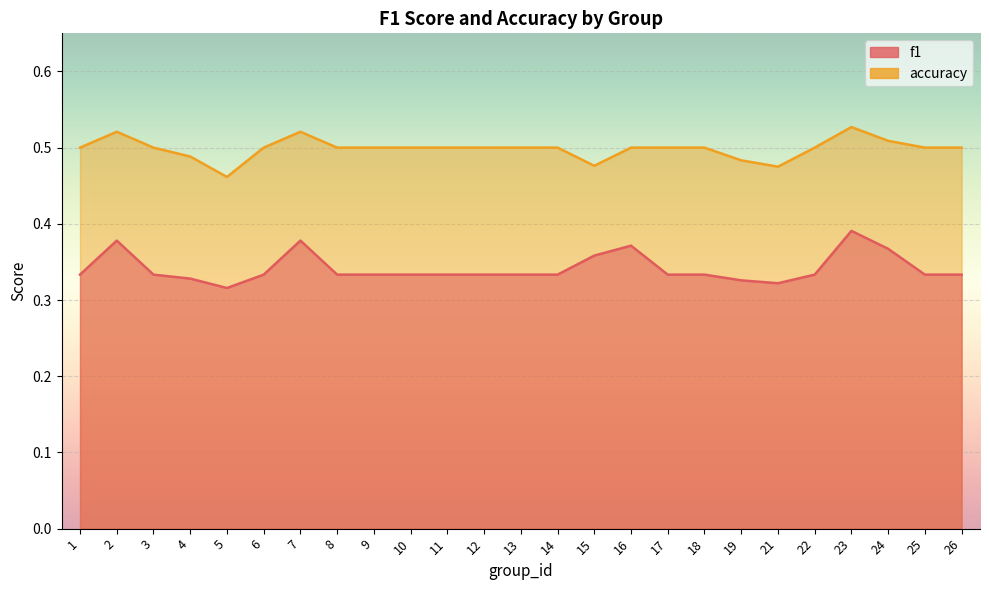

List the series in order of their peak value, highest first.

accuracy, f1